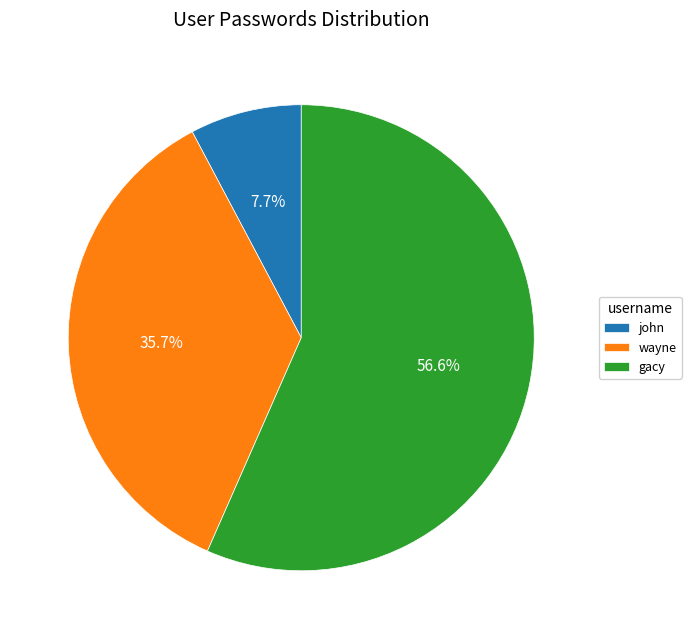

Which slice is the smallest?

john